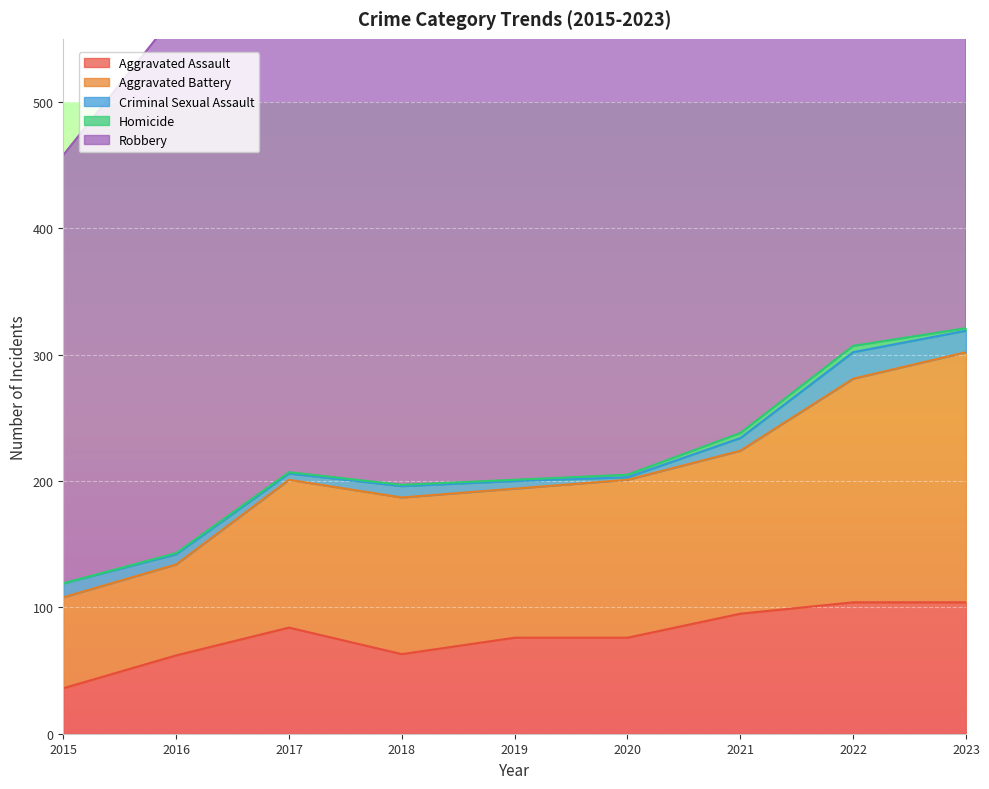

What is the value of the Aggravated Assault point at the 4th from the left?

63